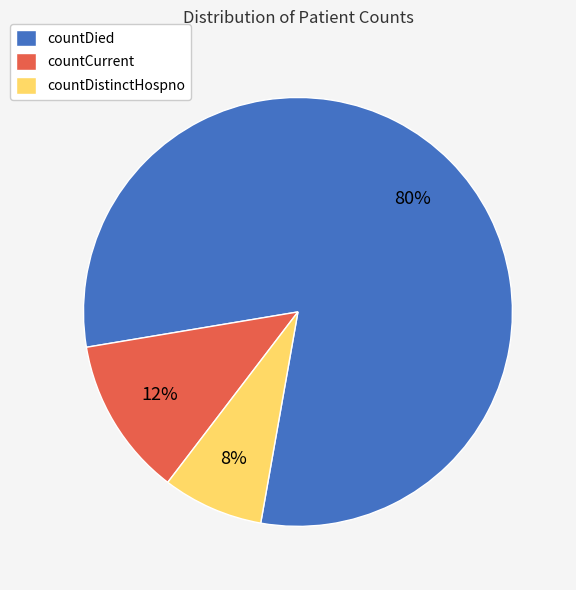

The countDied slice represents 80% of the pie. True or false?

True